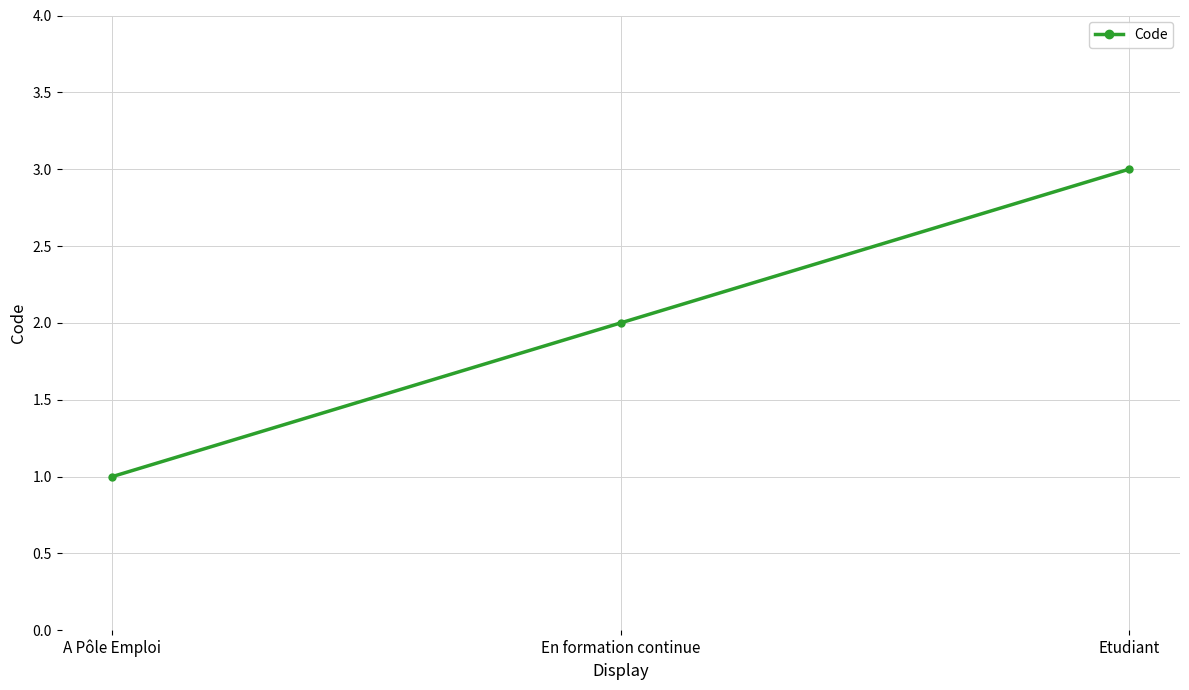

What value does the data have at Etudiant?

3